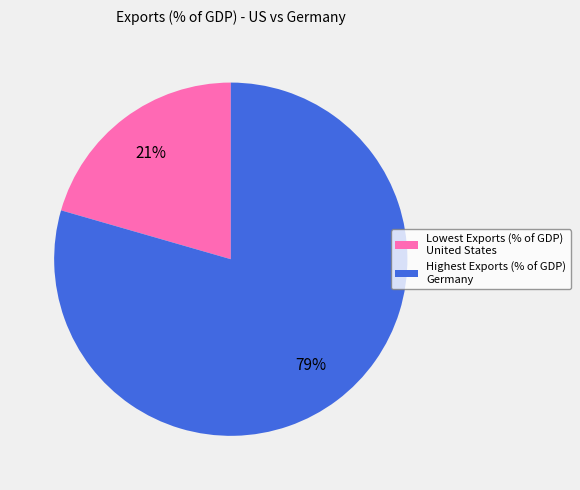

Is it true that Highest Exports (% of GDP) Germany is 79% of the pie?

True